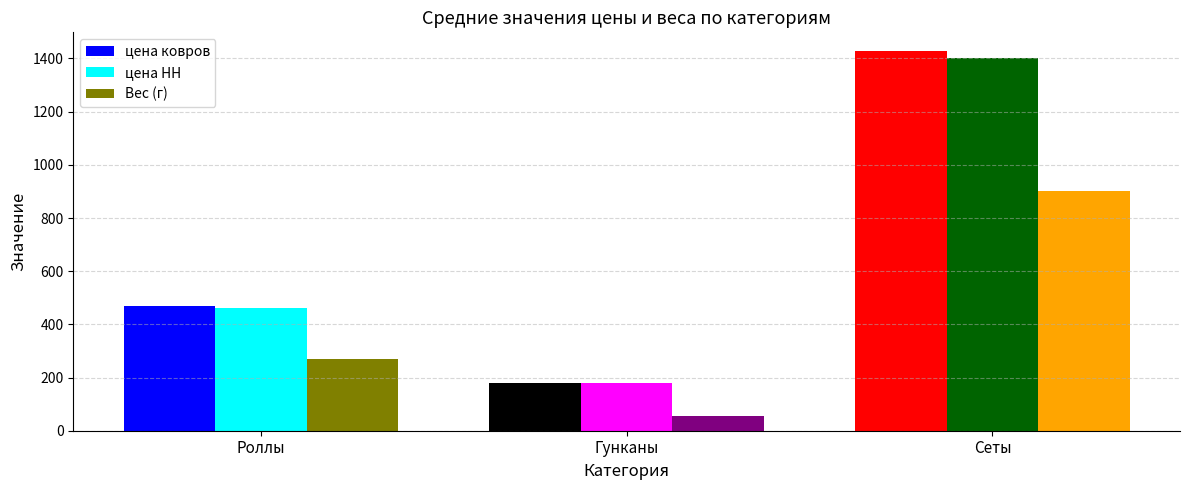

True or false: цена НН has a value of 244 at Роллы.

False